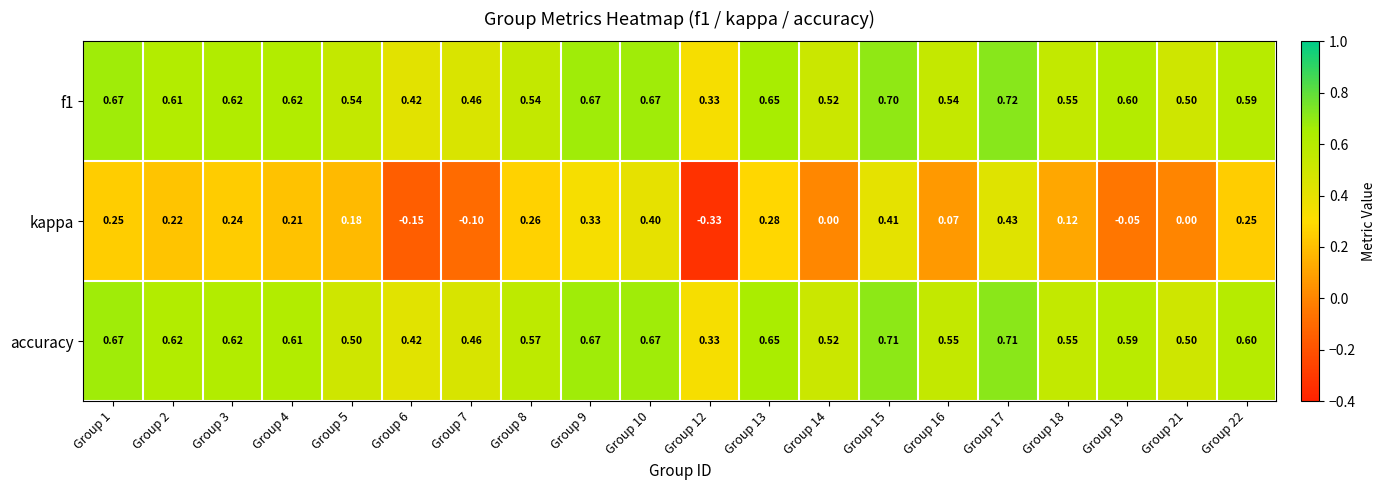

At how many categories does at least one series exceed 0?

20